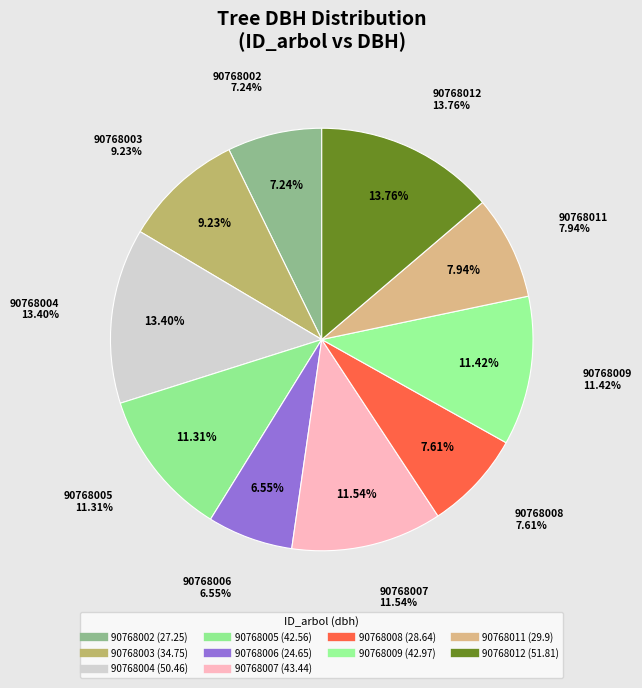

Count the number of slices in the pie.

10